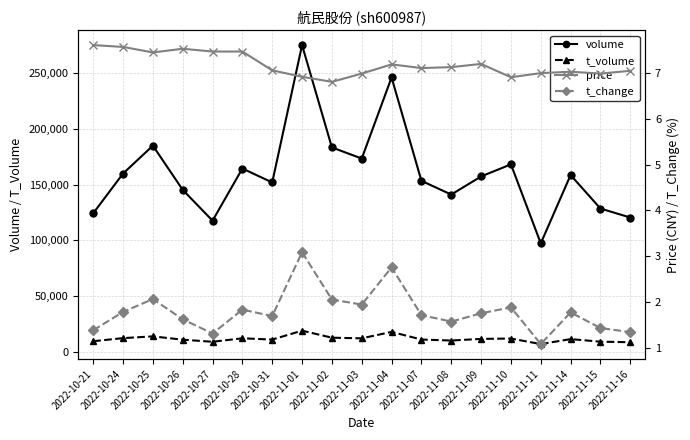

At how many categories does at least one series exceed 86320?

19